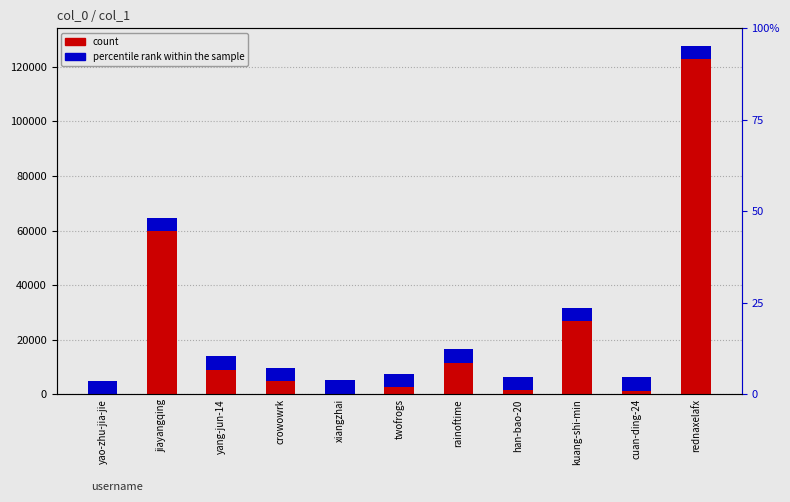

Reading right to left, extract all data points from this chart.

rednaxelafx=122820	cuan-ding-24=1261	kuang-shi-min=26820	han-bao-20=1527	rainoftime=11566	twofrogs=2629	xiangzhai=233	crowowrk=4871	yang-jun-14=8975	jiayangqing=59841	yao-zhu-jia-jie=29